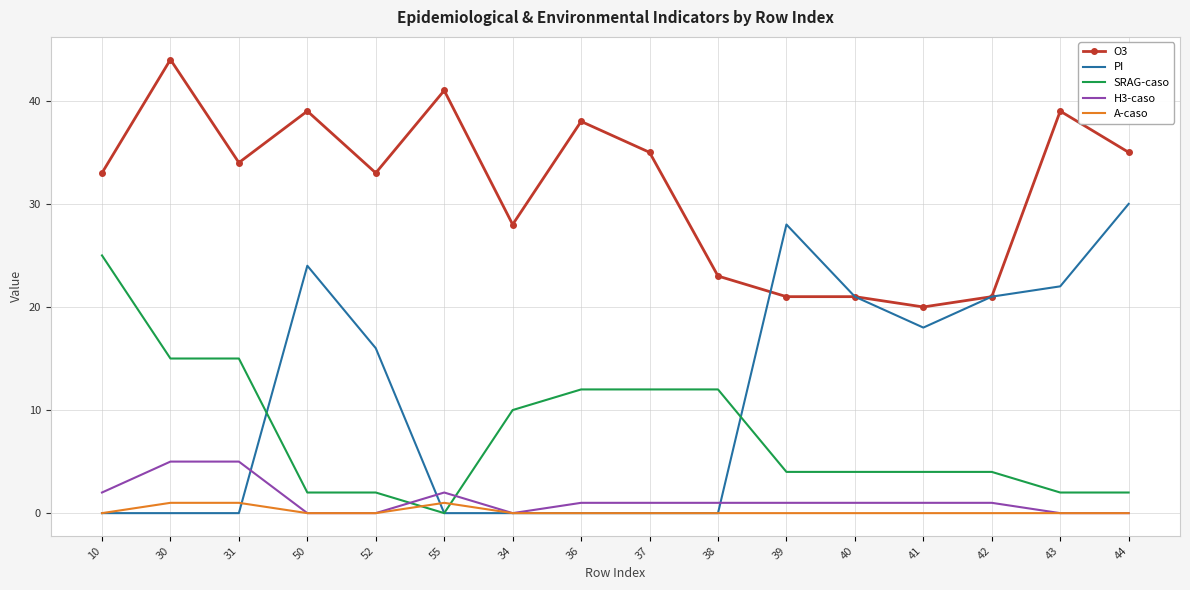

What is the highest value of the A-caso series?

1